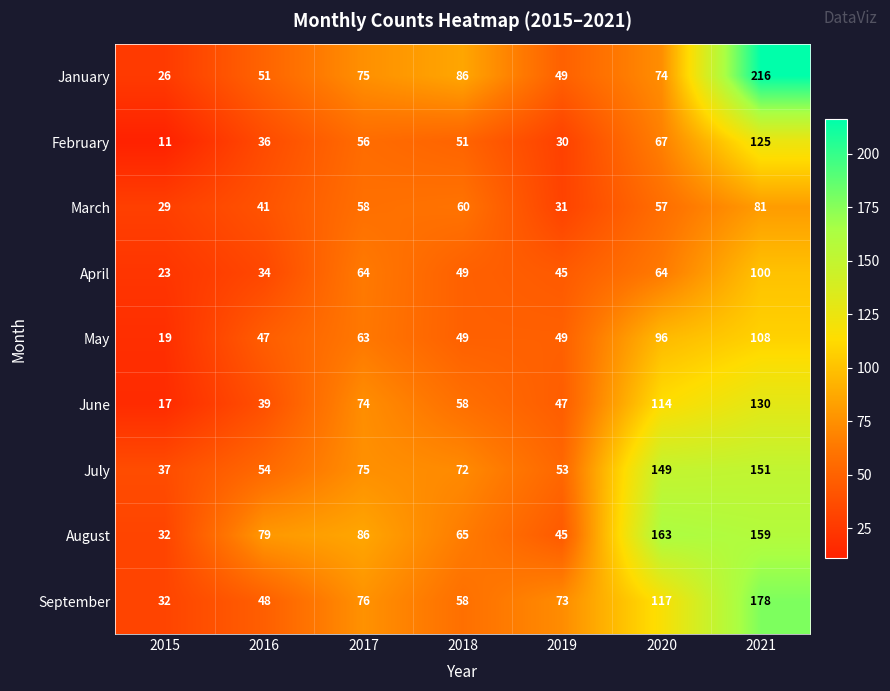

What is the sum of all May values?

431